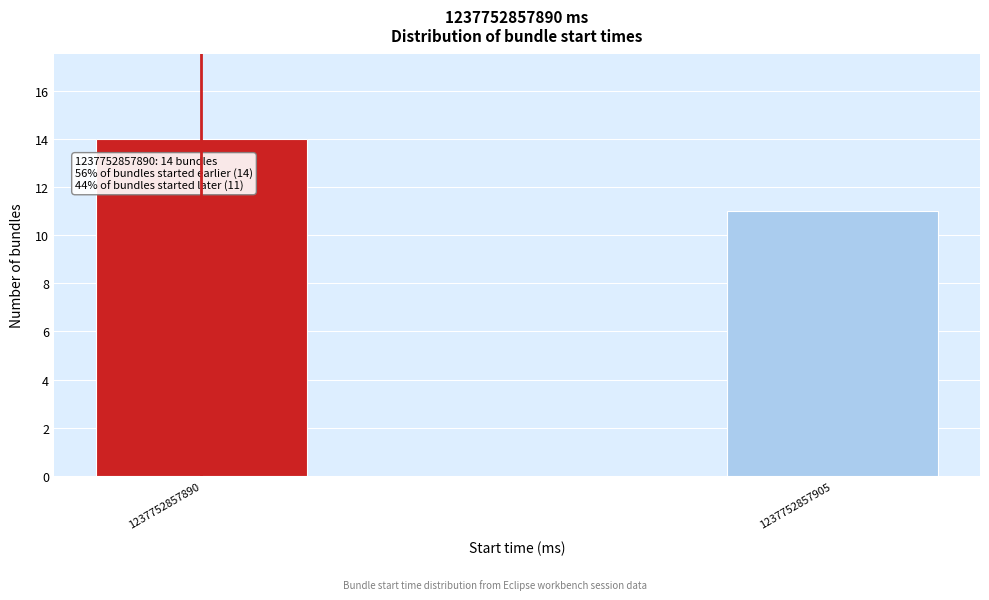

Reading right to left, what are all the values shown in this chart?

11	14